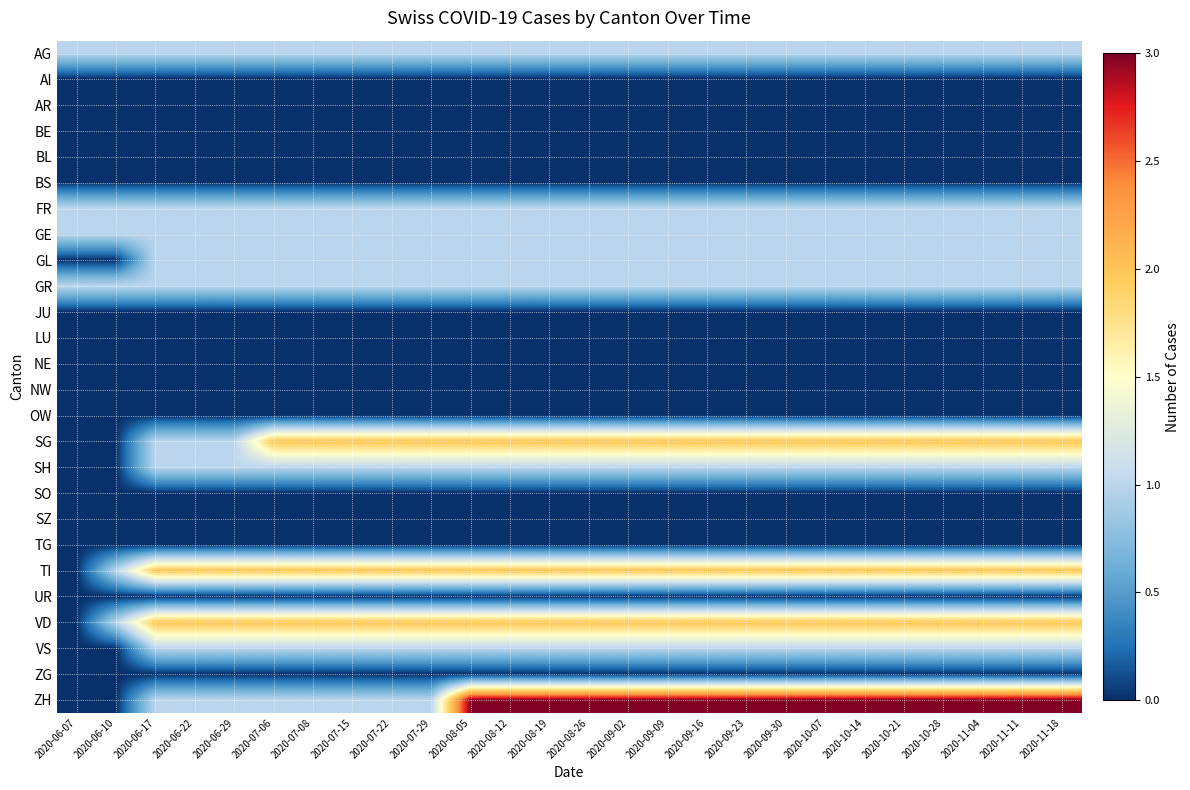

At which category is the sum across all series the highest?

2020-08-05